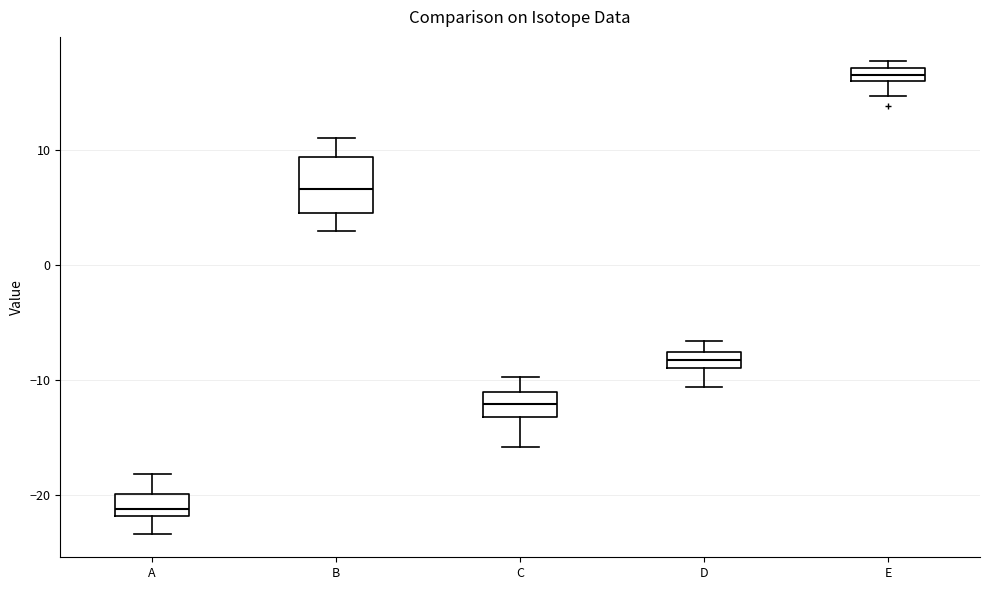

Where does the lower whisker of the box for A end on the y-axis? The values are not printed on the chart, so give them approximately, as read against the axis.

-23